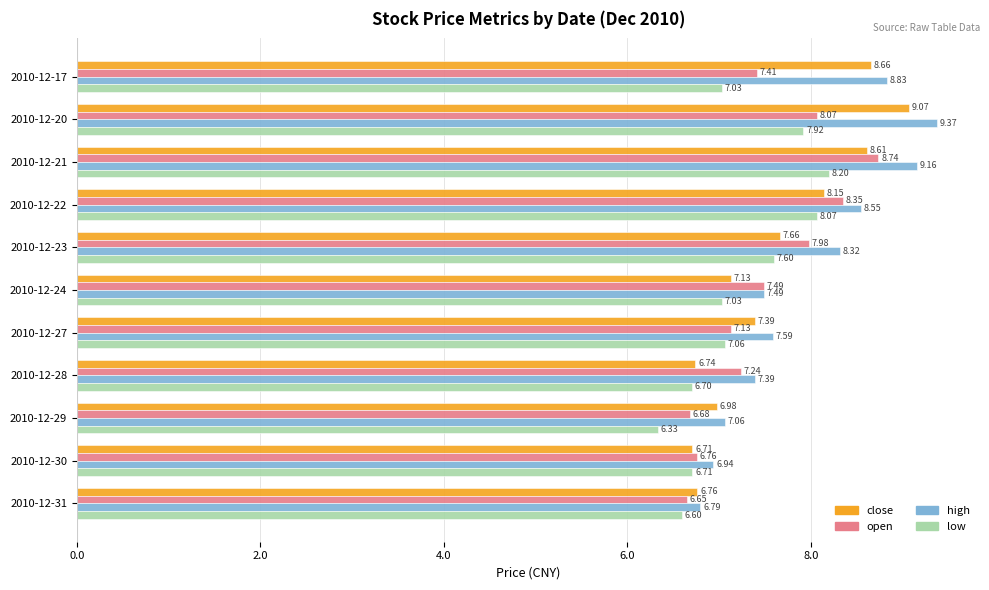

What is the sum of all high values?

87.5